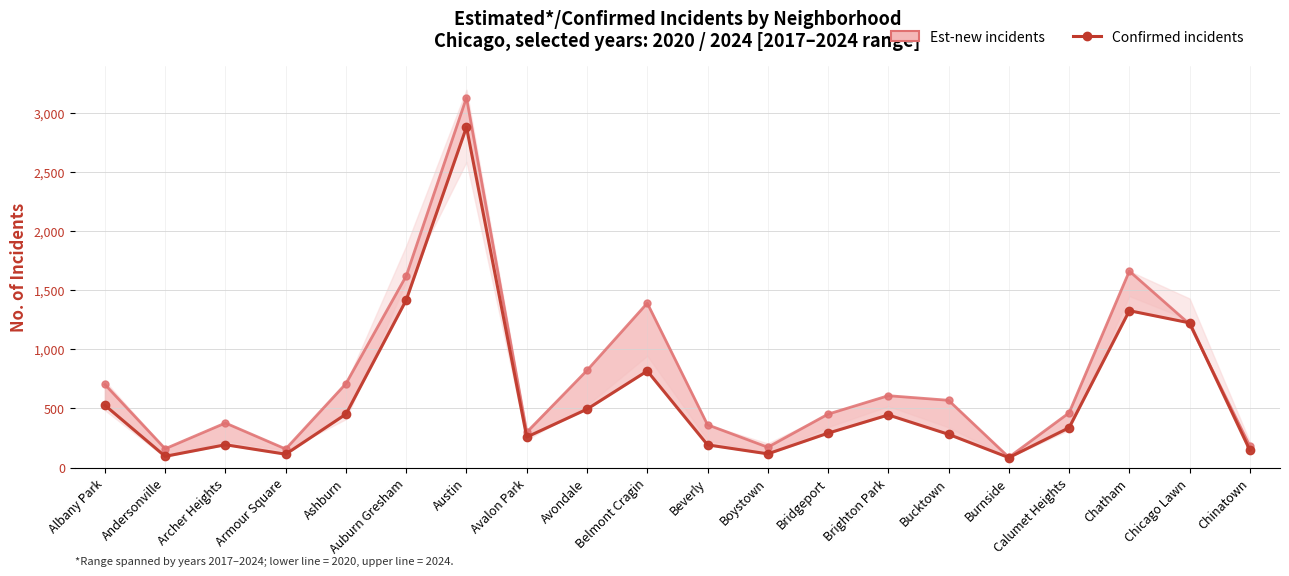

What is the approximate value of Confirmed incidents at Brighton Park, to the nearest 10?

440